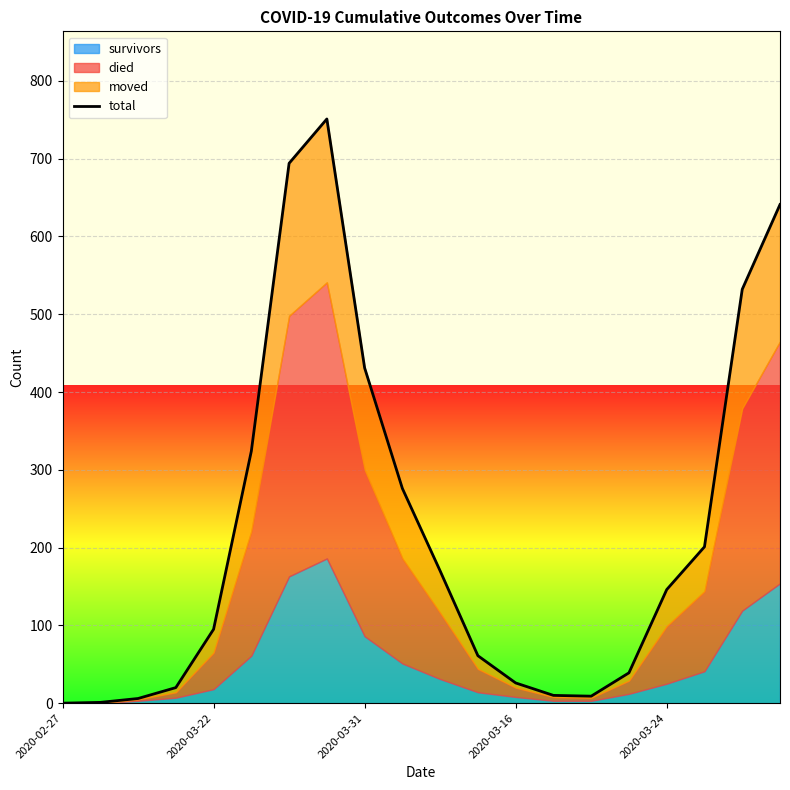

What is the change in value from 2020-03-16 to 13?

-10